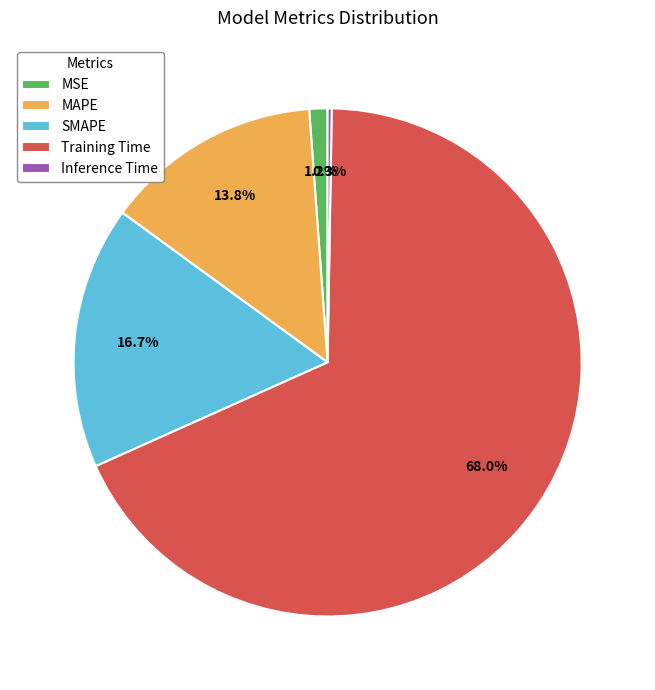

Does SMAPE represent more than half of the total?

No